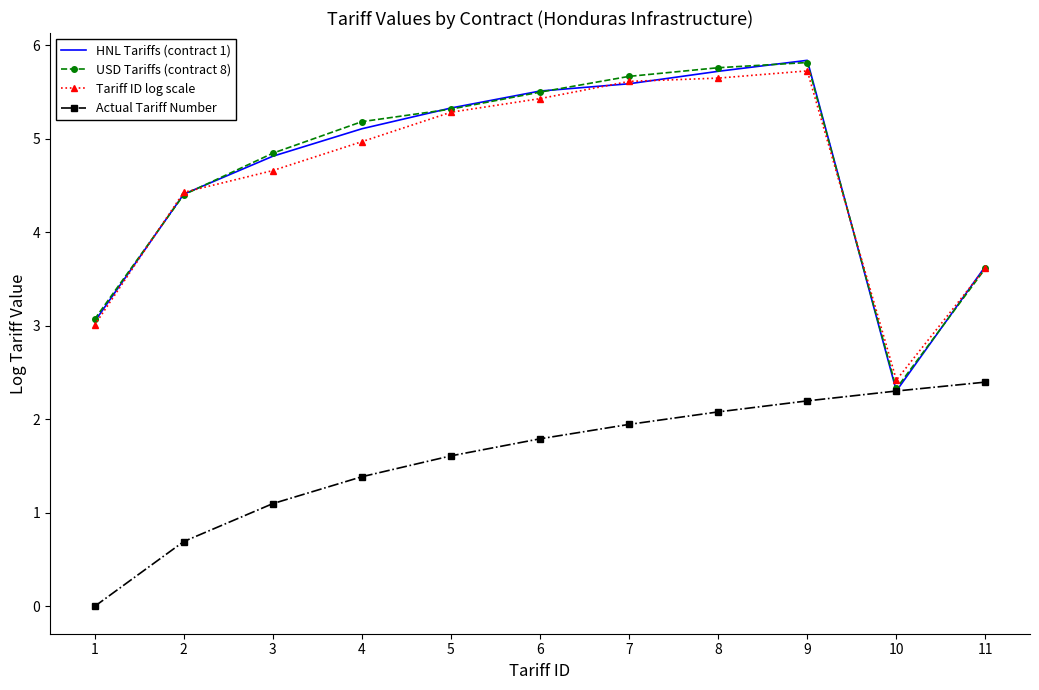

What are all the series names shown in the legend?

HNL Tariffs (contract 1), USD Tariffs (contract 8), Tariff ID log scale, Actual Tariff Number